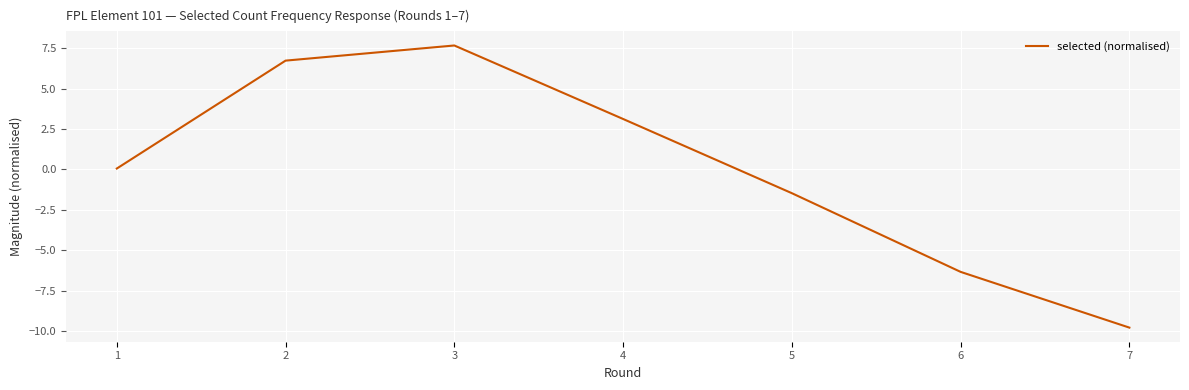

What is the approximate value at 7?

-9.8